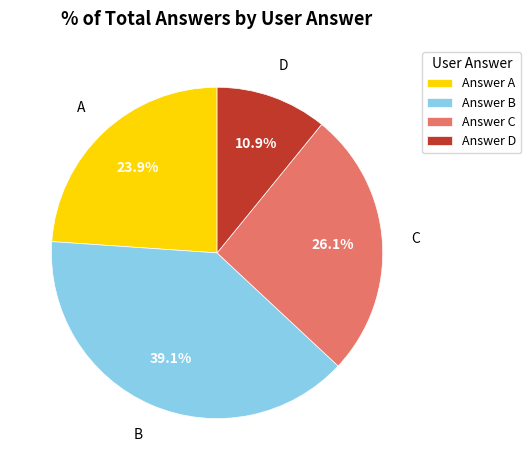

Does Answer C account for over 50% of the chart?

No